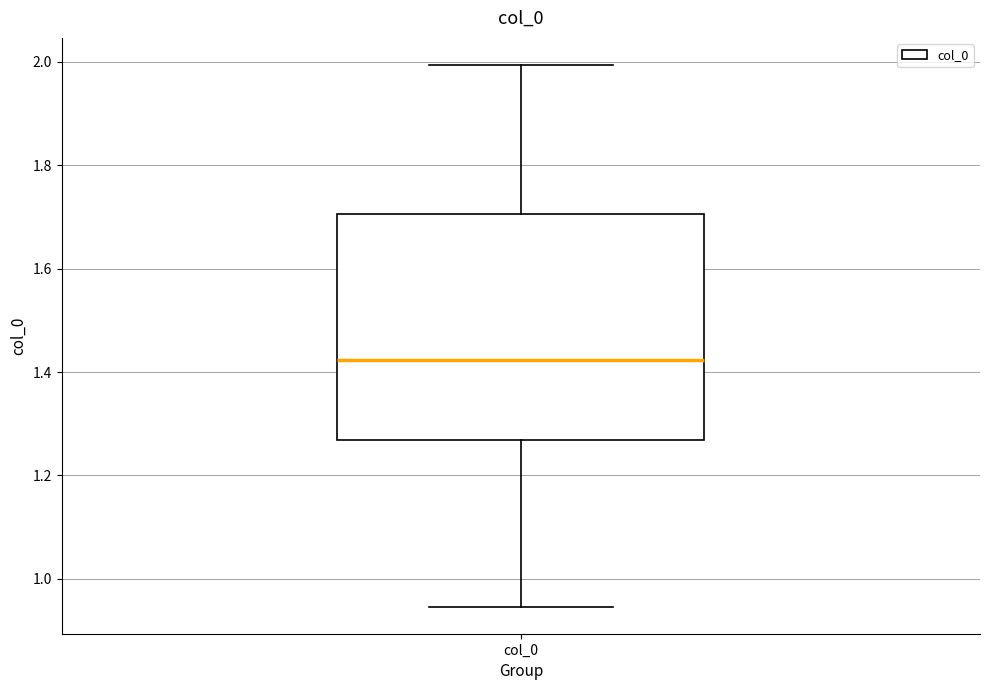

Transcribe this box plot: give where the median line is, the range the box spans, and where the two whiskers end, as read against the y-axis. The values are not printed on the chart, so give them approximately, as read against the axis.

median 1.42, box 1.26 to 1.70, whiskers 0.94 to 2.00